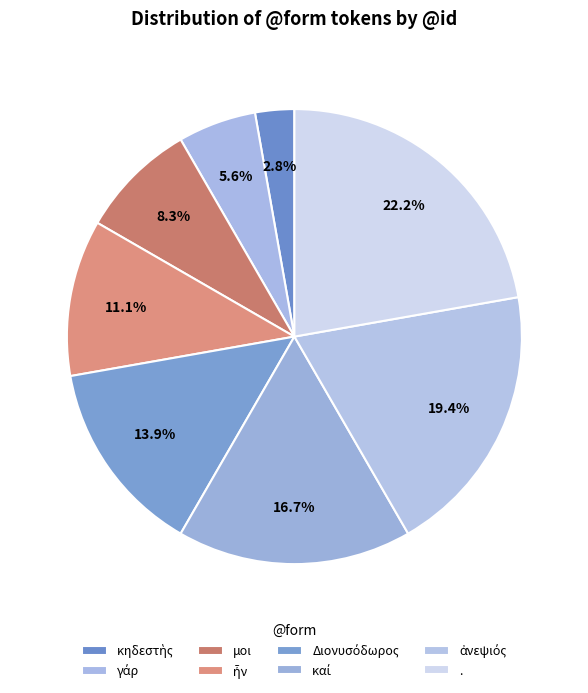

To the nearest percent, what is the average slice percentage?

12%